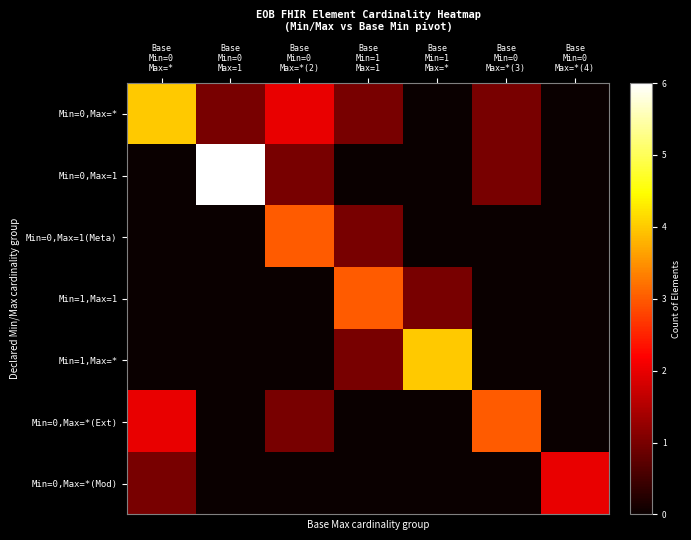

Where is Min=1,Max=1 nearest to the value 1?

Base Min=1 Max=*